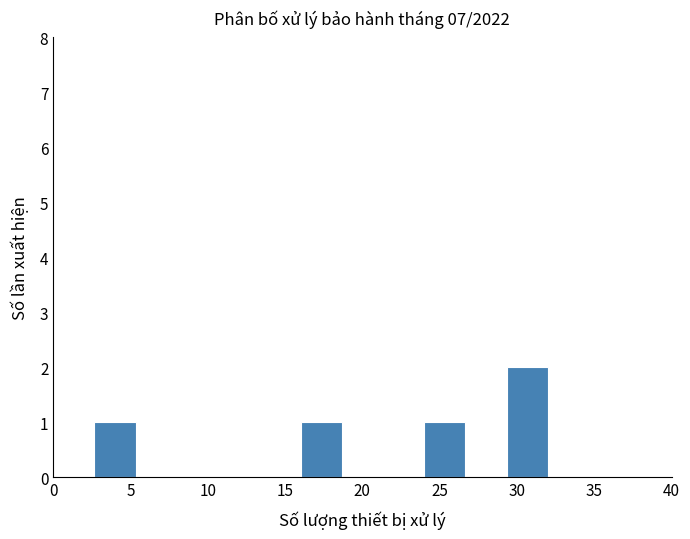

Reading left to right, list every bar in this chart as the range it spans on the x-axis followed by its height. Neither the bar edges nor the heights are printed on the chart, so give them approximately, as read against the axes.

0.0 to 2.5: 0
2.5 to 5.5: 1
5.5 to 8.0: 0
8.0 to 10.5: 0
10.5 to 13.5: 0
13.5 to 16.0: 0
16.0 to 18.5: 1
18.5 to 21.5: 0
21.5 to 24.0: 0
24.0 to 26.5: 1
26.5 to 29.5: 0
29.5 to 32.0: 2
32.0 to 34.5: 0
34.5 to 37.5: 0
37.5 to 40.0: 0